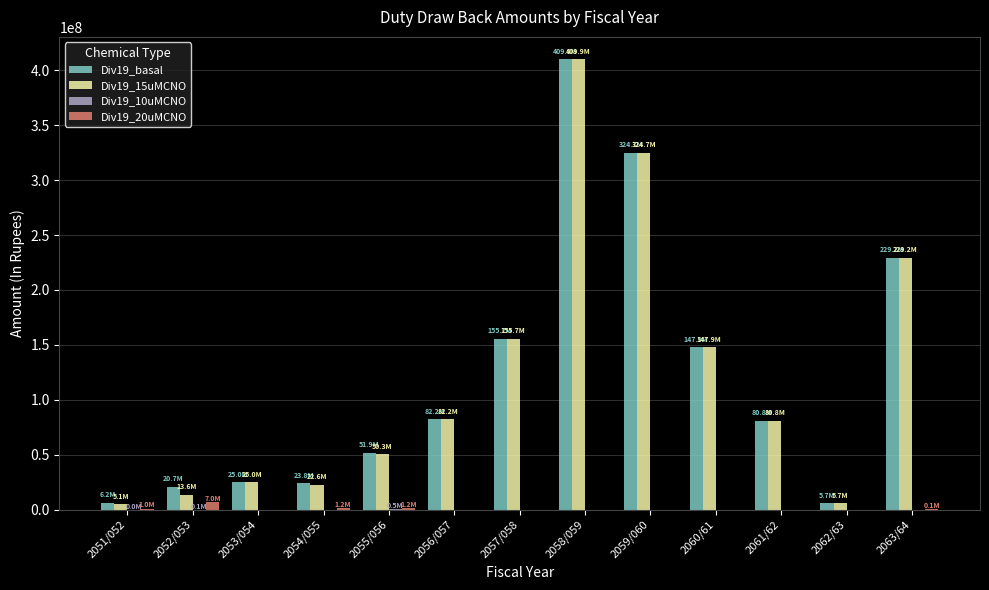

At which category is the sum across all series the highest?

2058/059